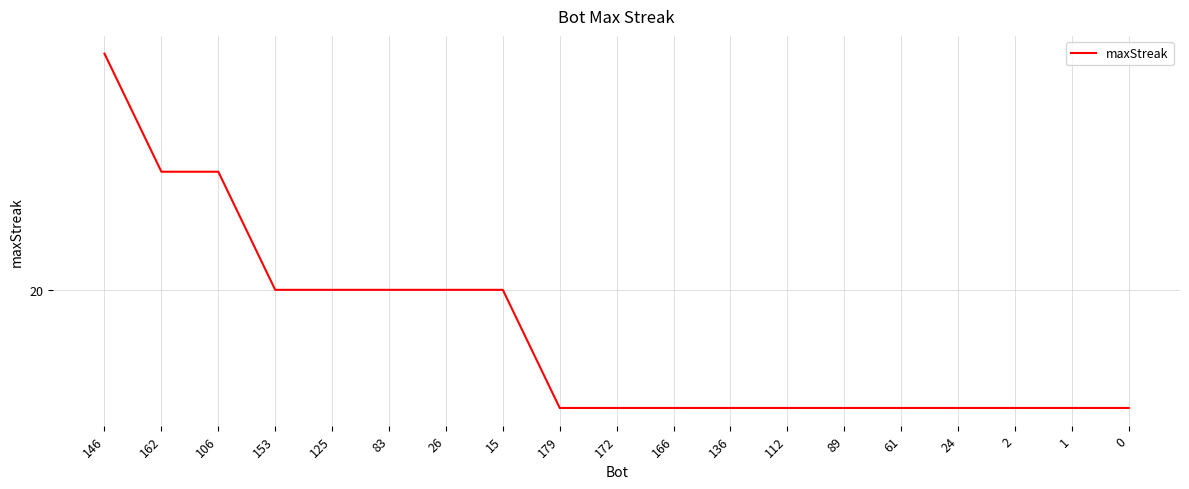

What is the smallest value displayed?

18